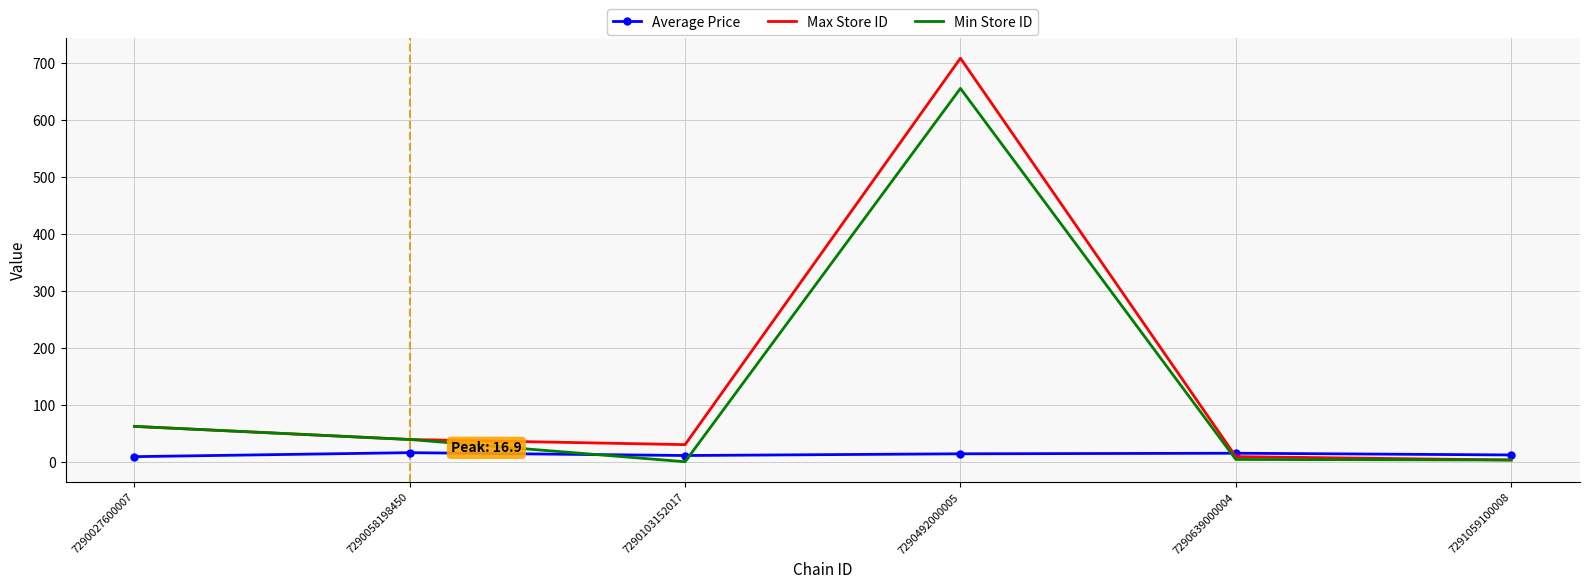

At which category does the chart reach its peak across all series?

7290492000005